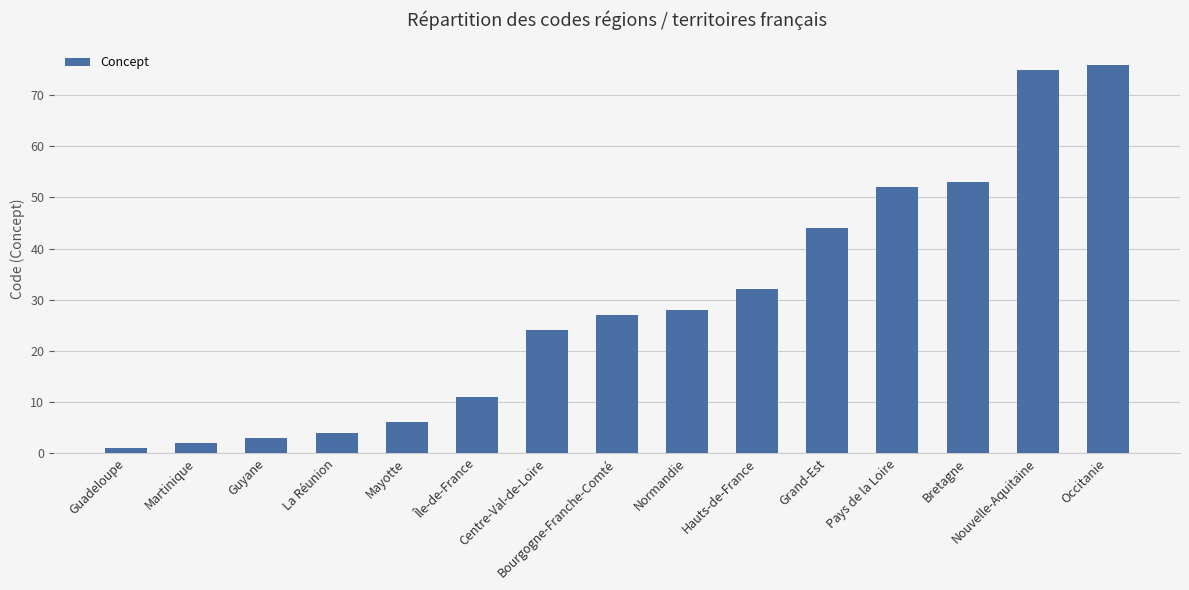

Reading right to left, what are all the values shown in this chart?

76	75	53	52	44	32	28	27	24	11	6	4	3	2	1